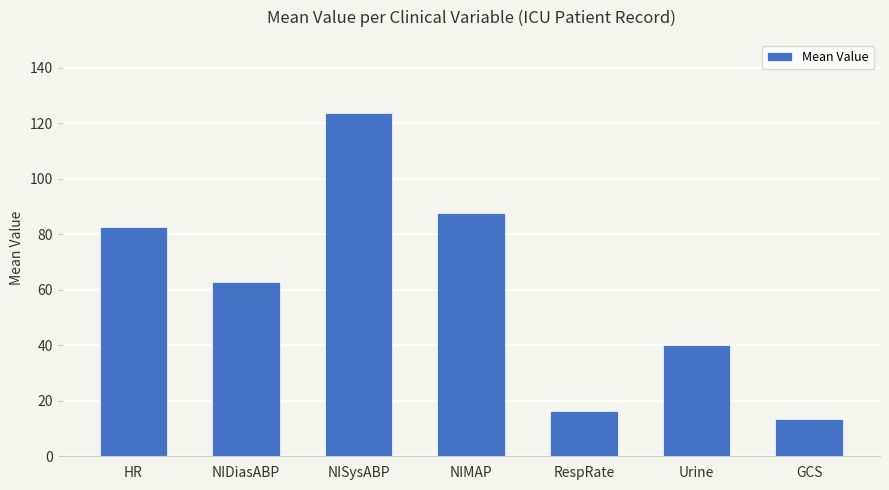

List the labels in order of value, largest first.

NISysABP, NIMAP, HR, NIDiasABP, Urine, RespRate, GCS